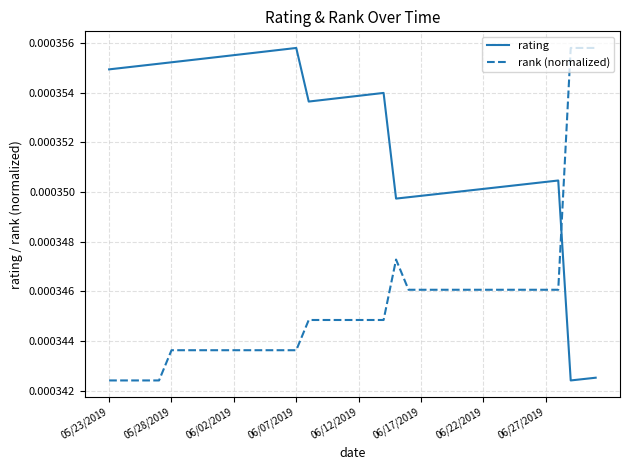

Rank the series by their average value, from highest to lowest.

rating, rank (normalized)